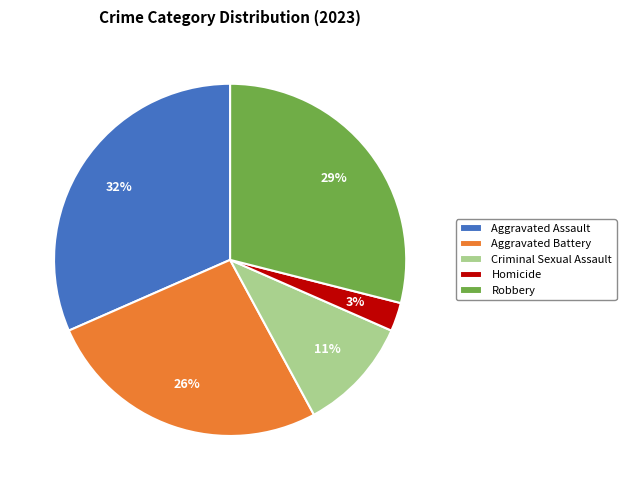

Is there any slice that represents more than half of the pie?

No